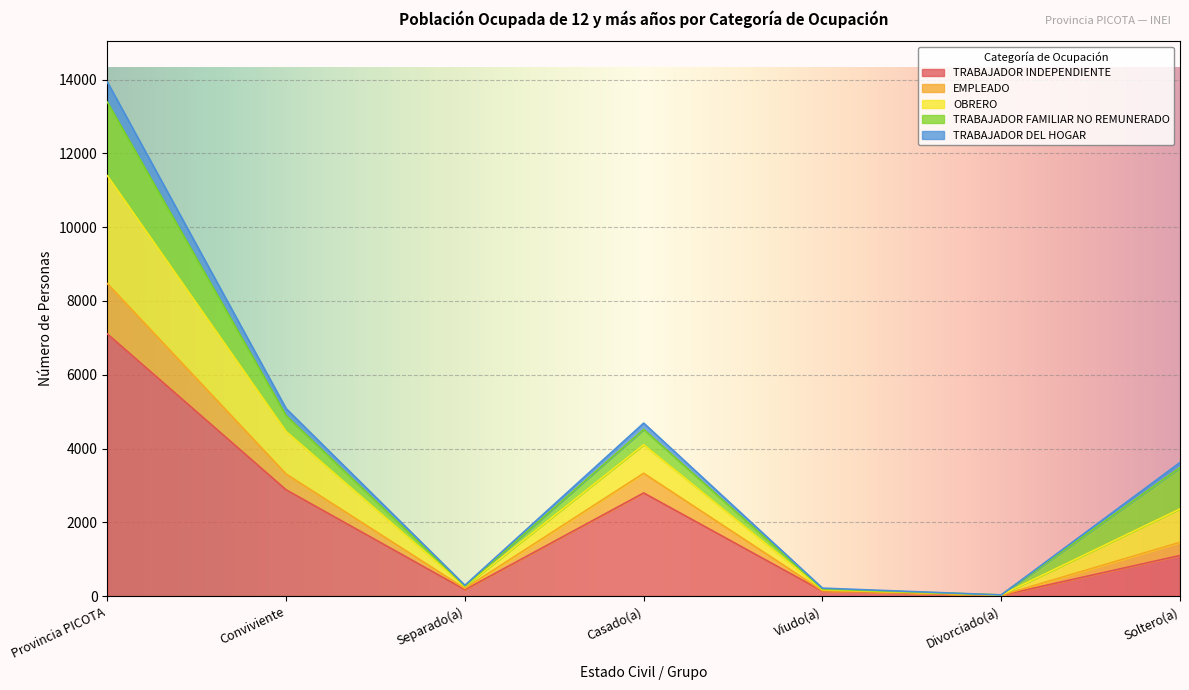

What is the total value across all series at Provincia PICOTA?

13933